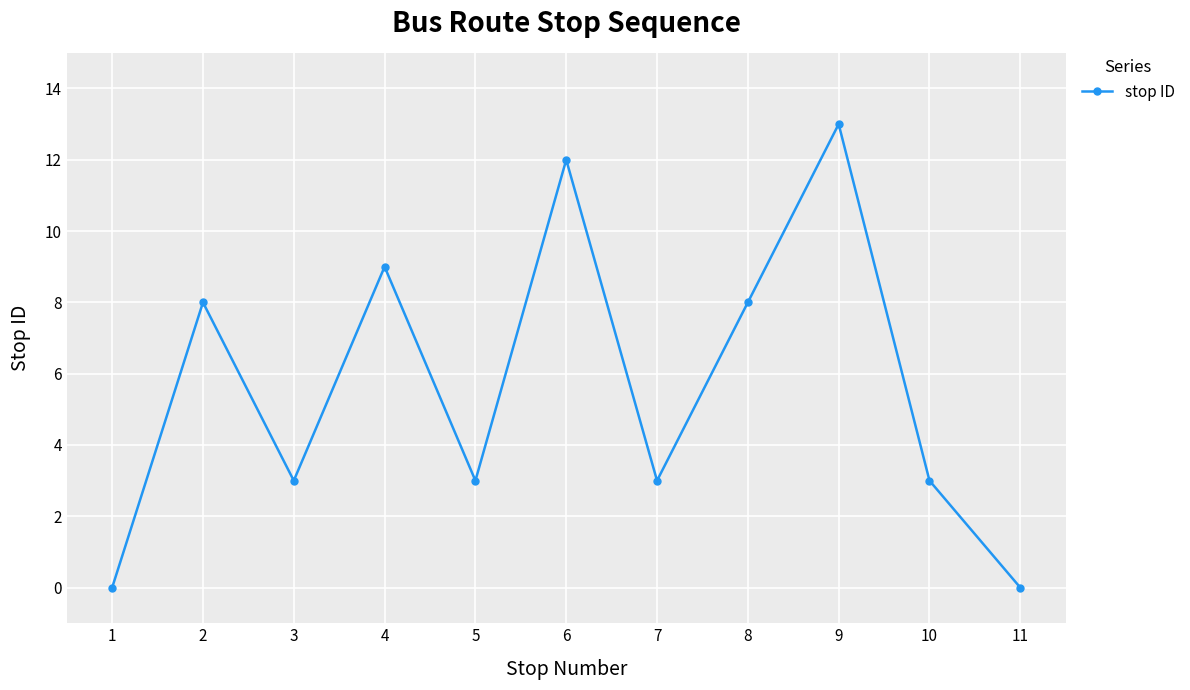

At which category does the chart reach its peak across all series?

9